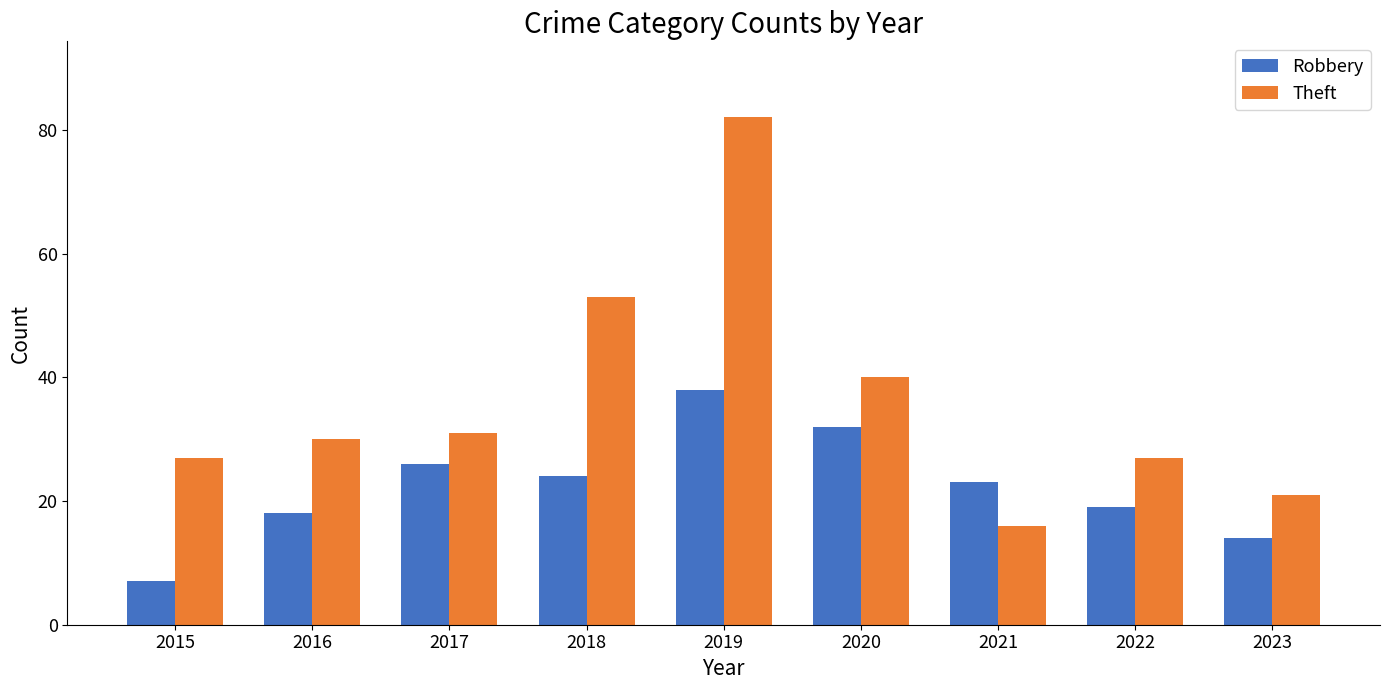

The Robbery series shows 18 at 2016. True or false?

True